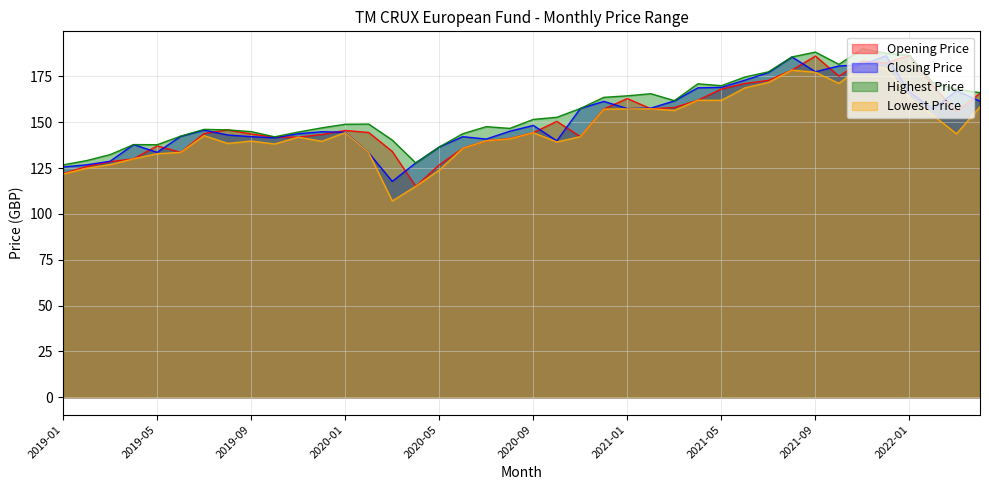

What is the average value of the Closing Price series?

152.0